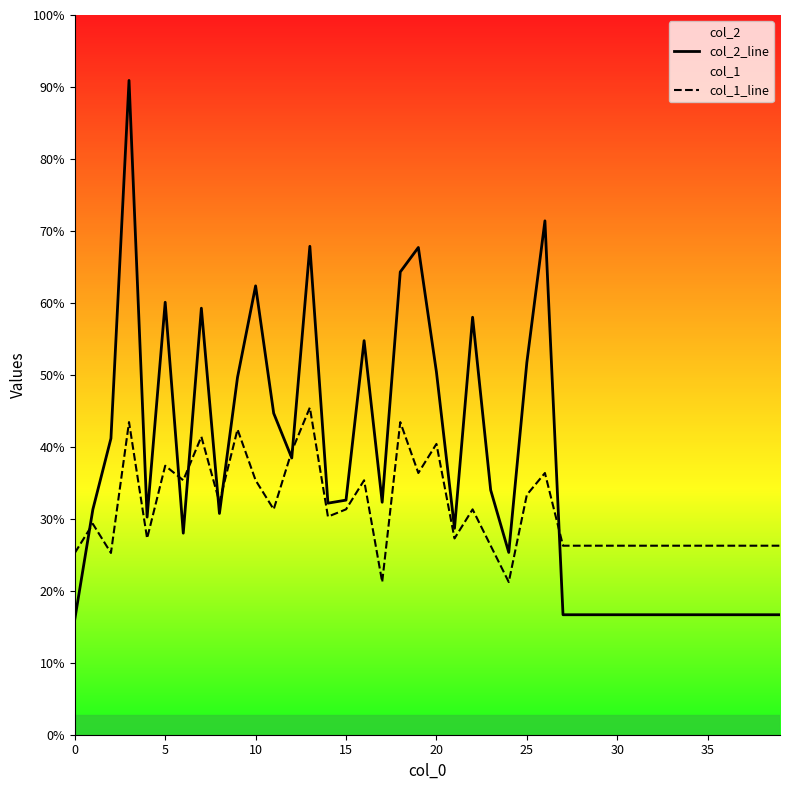

What is the difference between the col_1_line values at 27 and 21?

88.2